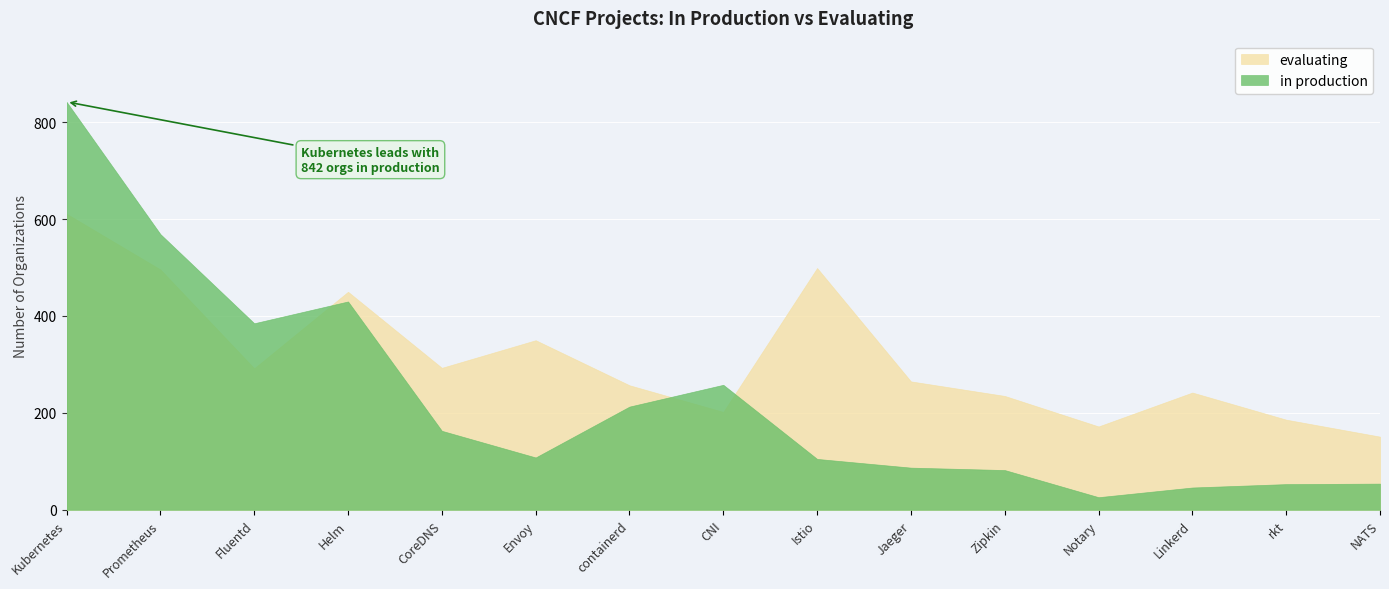

What position from the right is CoreDNS?

11